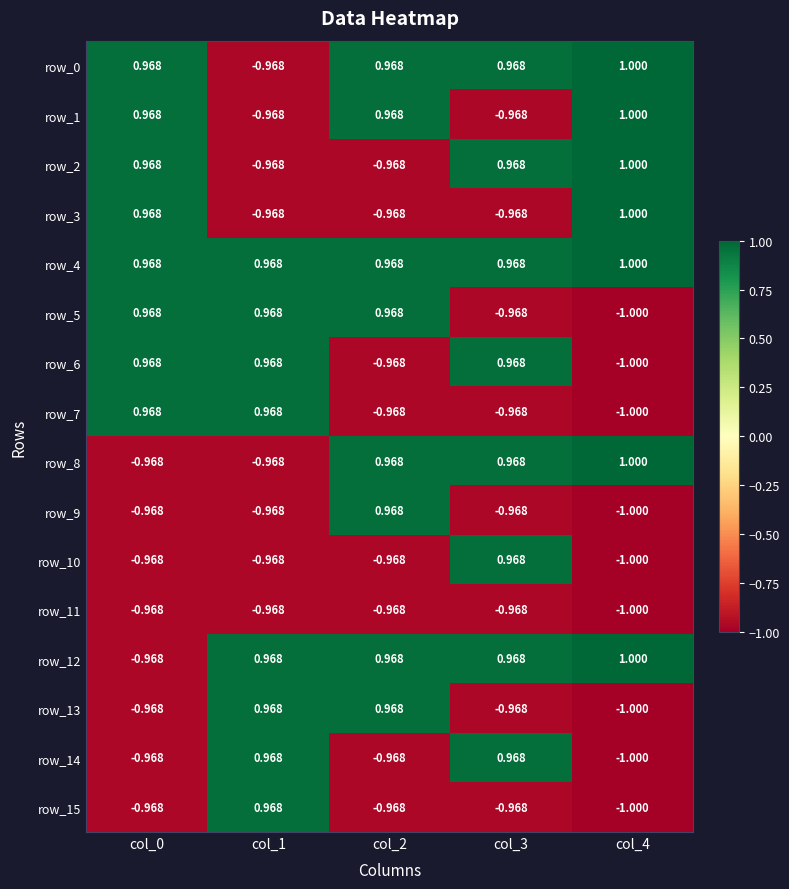

How many values in row_14 are above zero?

2